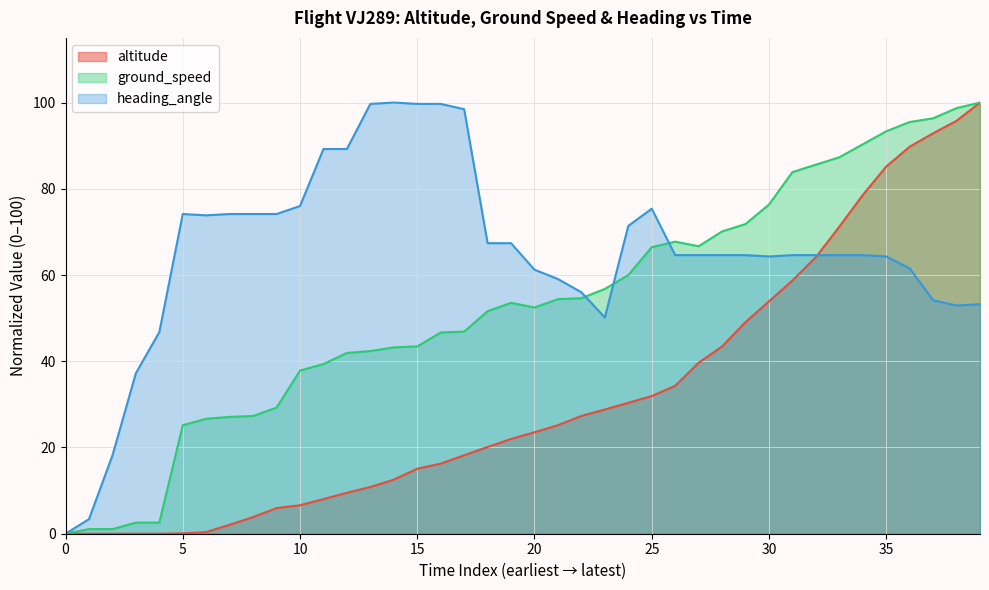

Which series has the largest total across all categories?

heading_angle